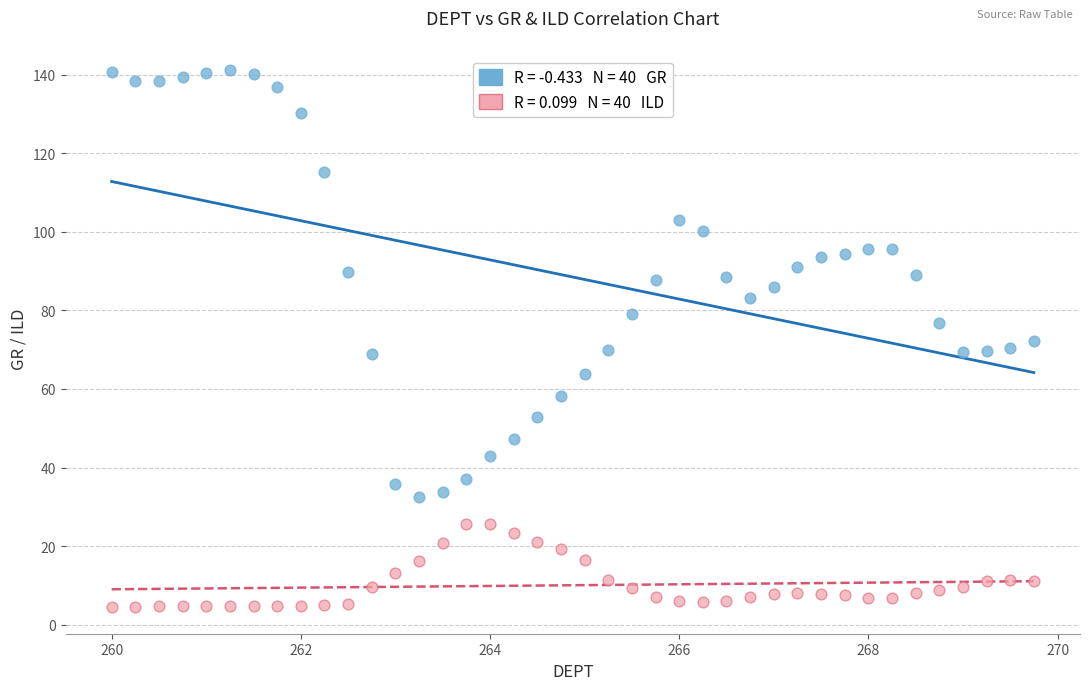

Across all data points, what is the range of X values (max minus min)?

9.8